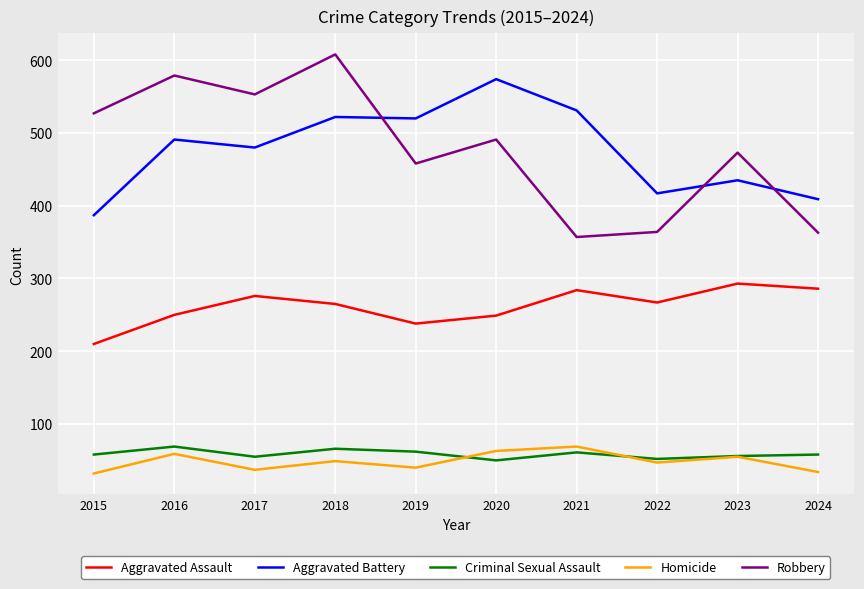

True or false: Aggravated Assault and Robbery cross at least once.

False